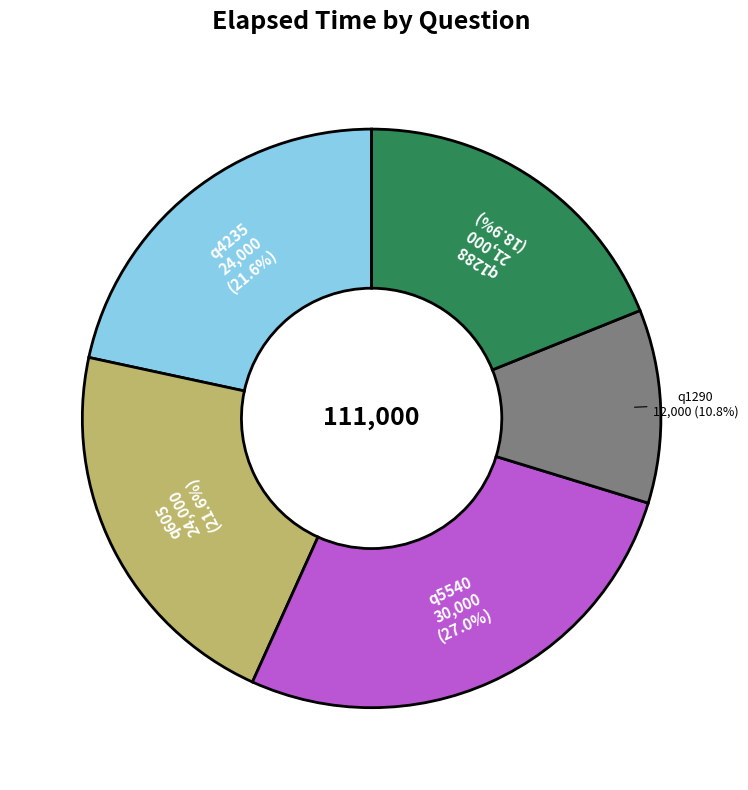

How many segments does this pie chart have?

5